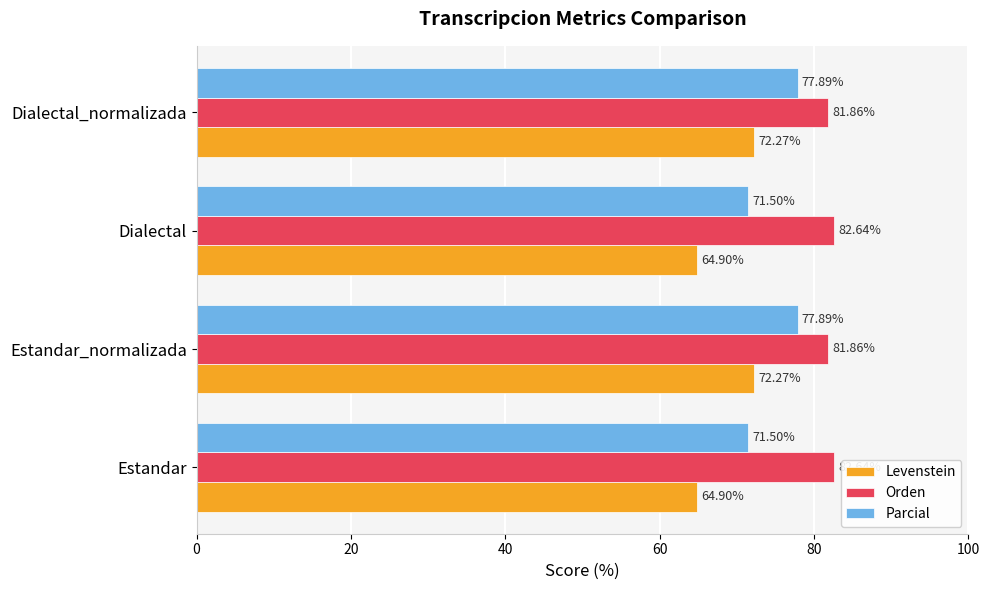

What is the total value across all series at Estandar?

219.0